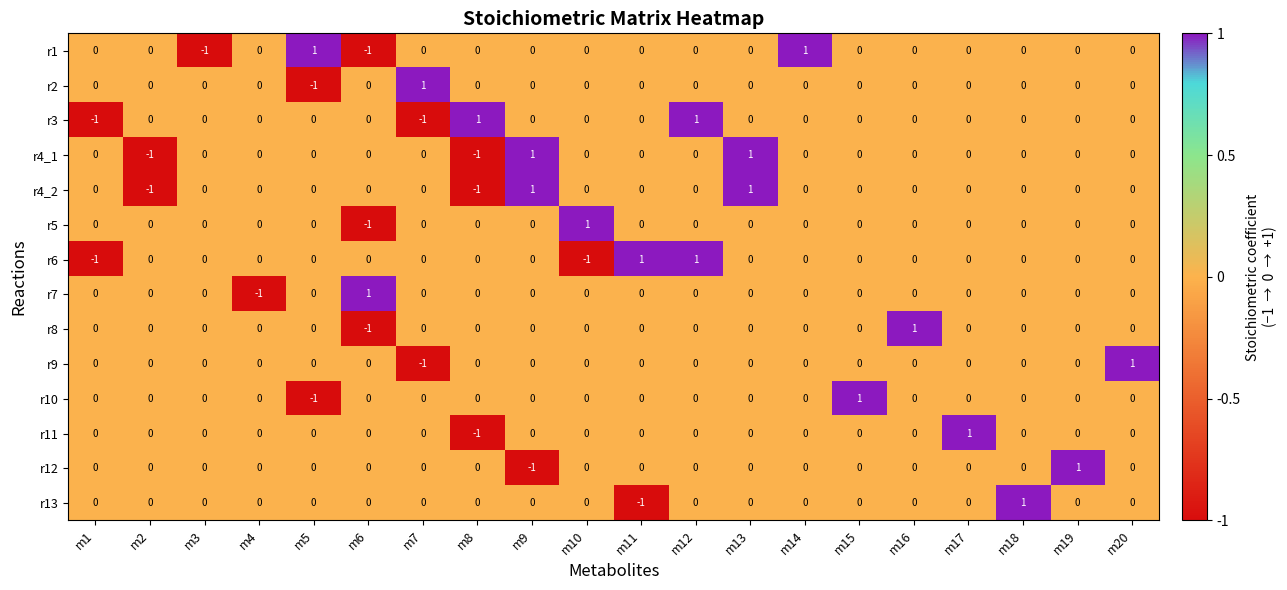

Count the r4_2 values in the range 0 to 1.

18